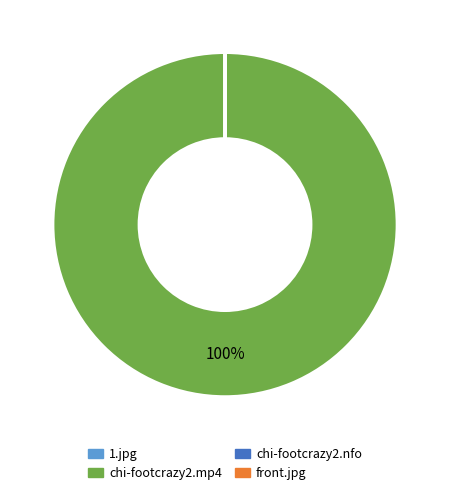

To the nearest percent, what portion does chi-footcrazy2.mp4 represent?

100%